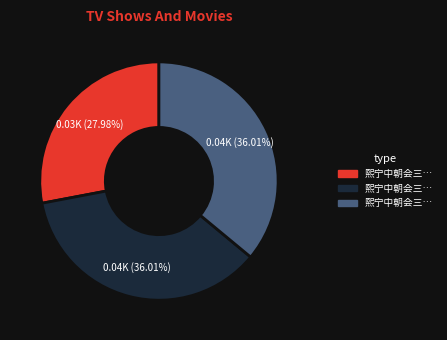

Does any single category account for the majority?

No